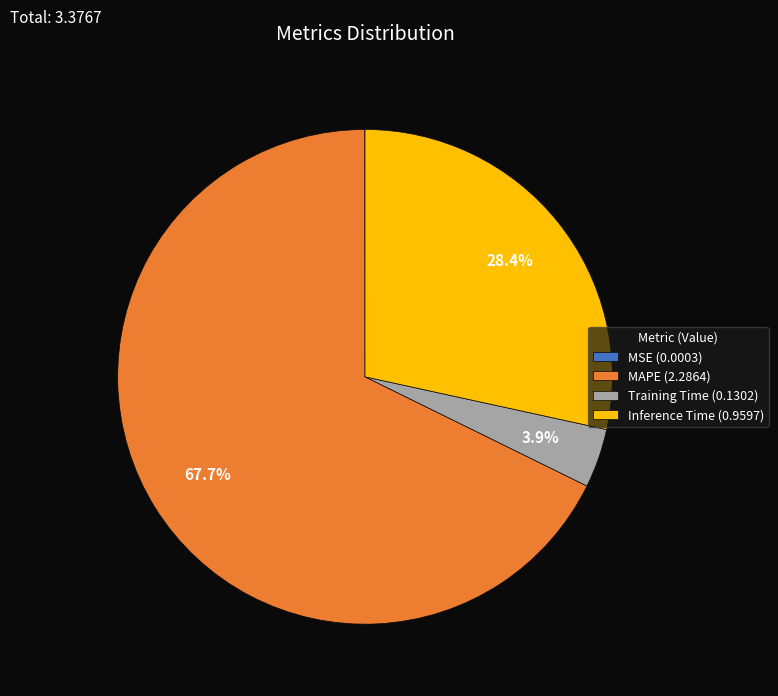

Is MAPE (2.2864) the majority of the pie?

Yes